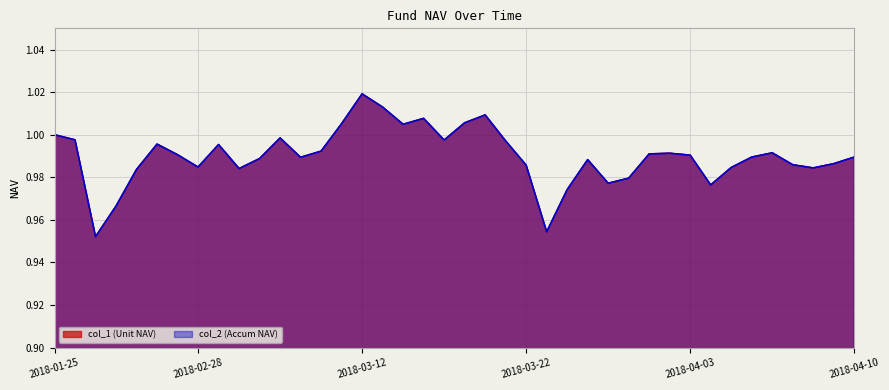

What is the label of the 16th point from the left?

2018-03-12